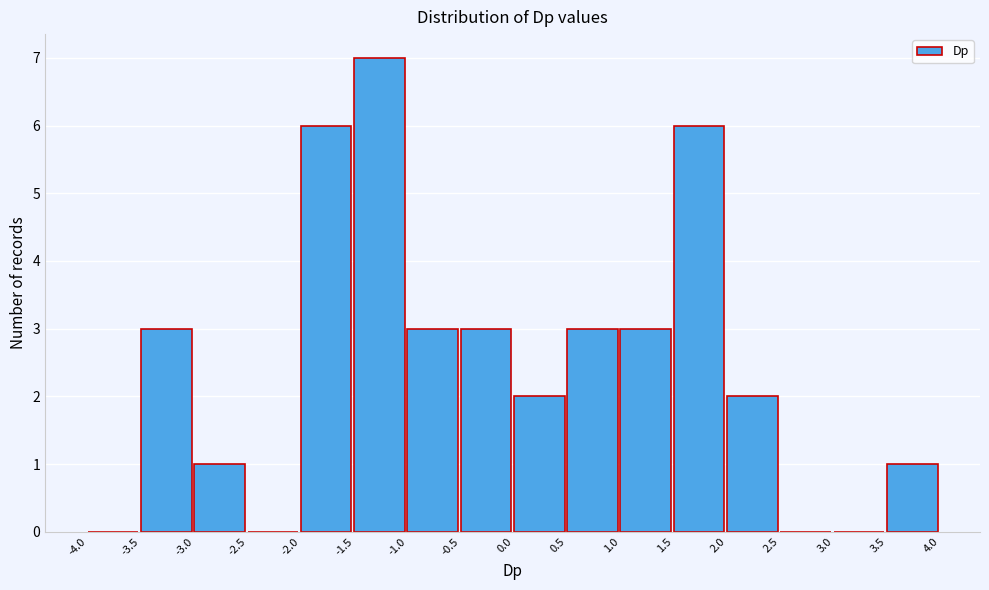

Which range on the x-axis has the tallest bar?

-1.5 to -1.0